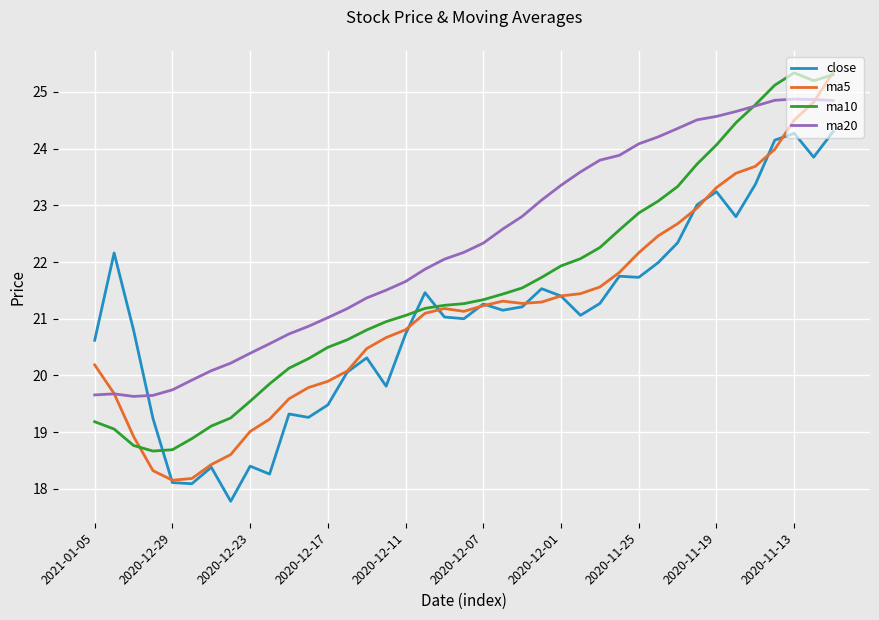

True or false: ma20 and close cross at least once.

True